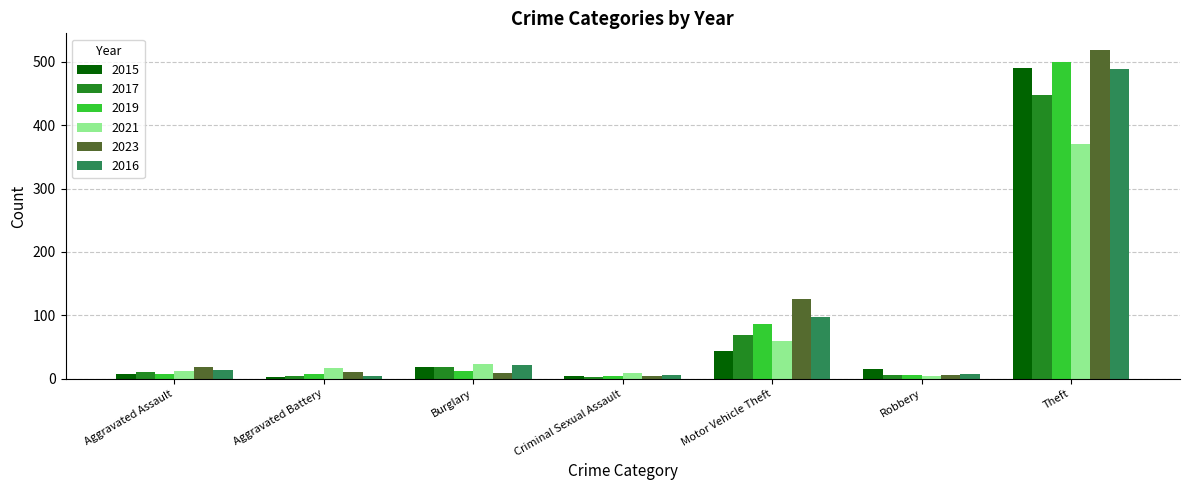

Is it true that 2016 equals 13 at Aggravated Assault?

True